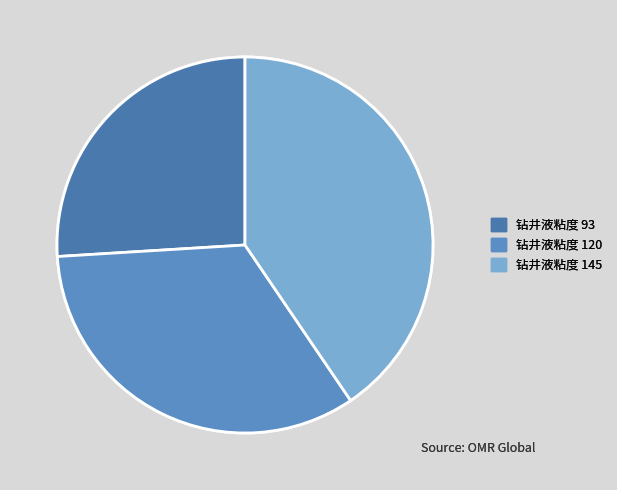

Is 钻井液粘度 93 the majority of the pie?

No